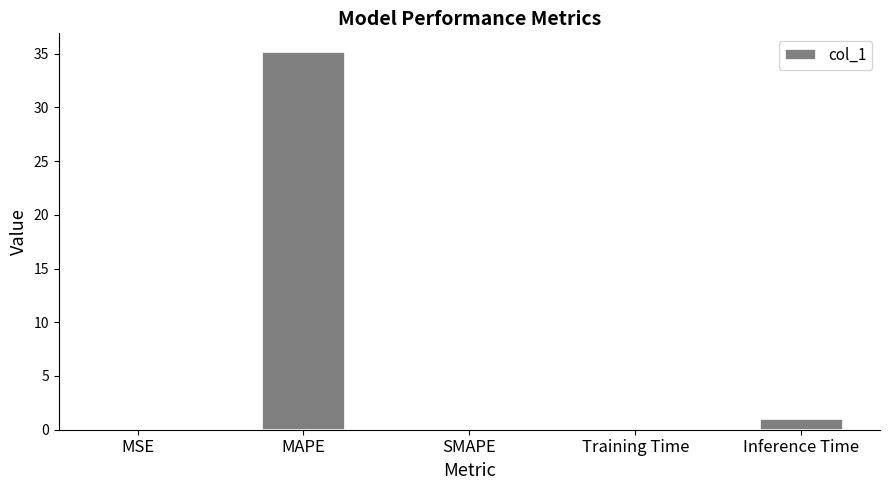

The chart shows a value of 1.0 at Inference Time. True or false?

True